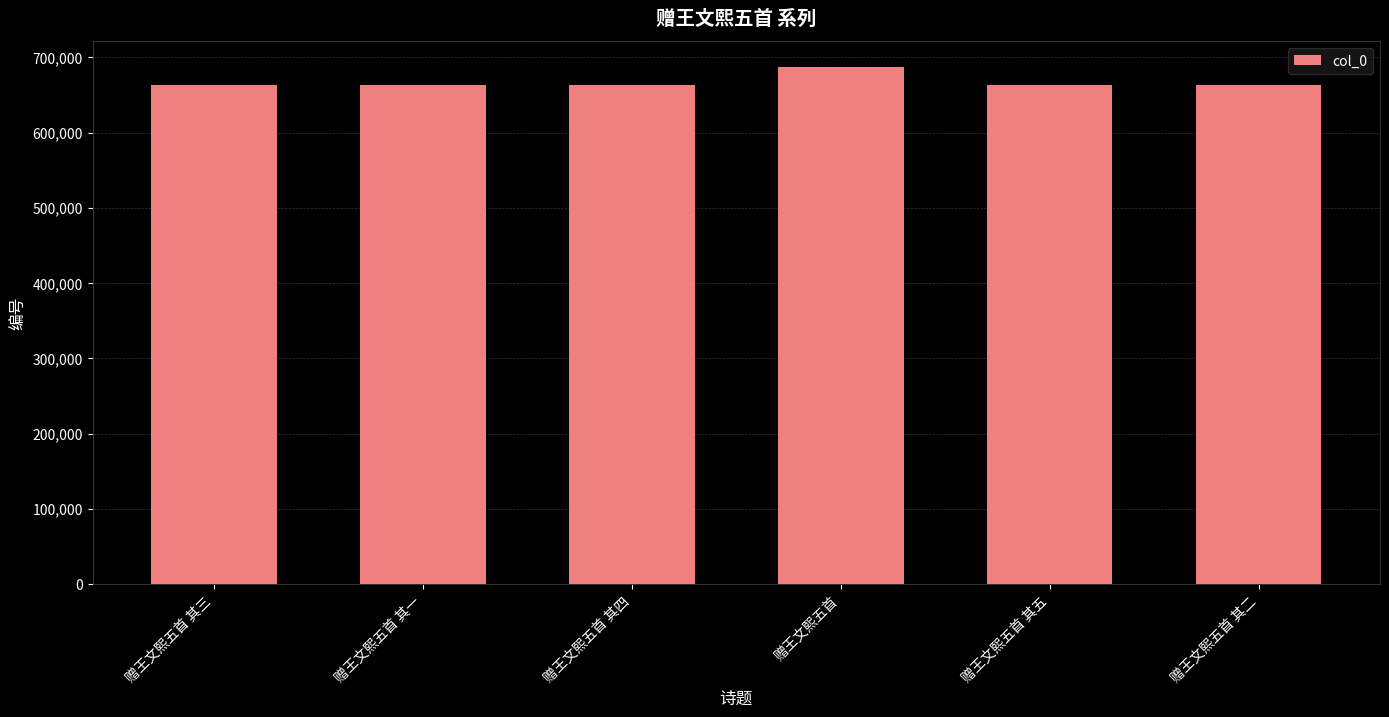

What is the sum of all values?

4003311